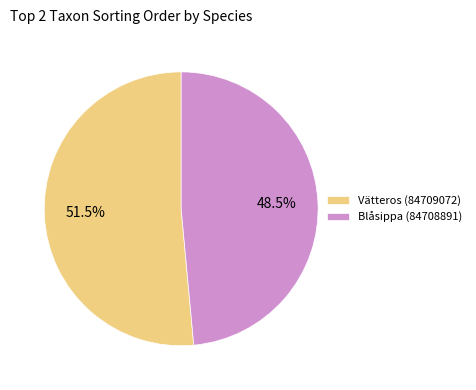

Which slice is the smallest?

Blåsippa (84708891)